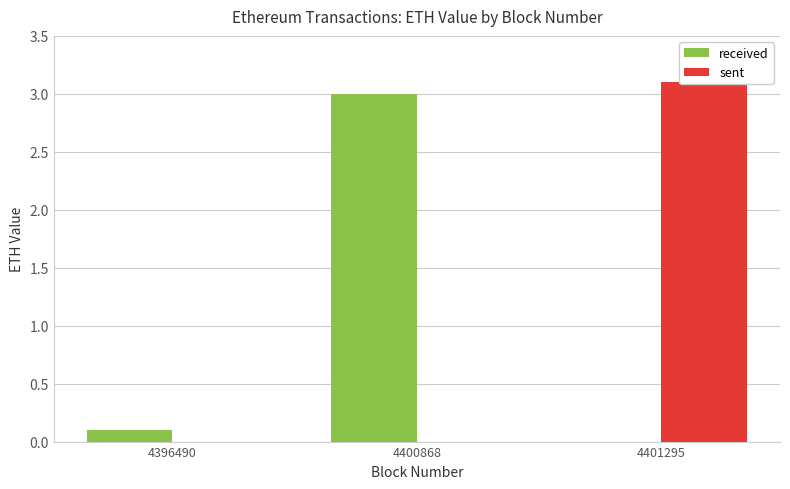

Reading left to right, what are all the values shown in this chart?

received: 0.1	3.0	0.0
sent: 0.0	0.0	3.1